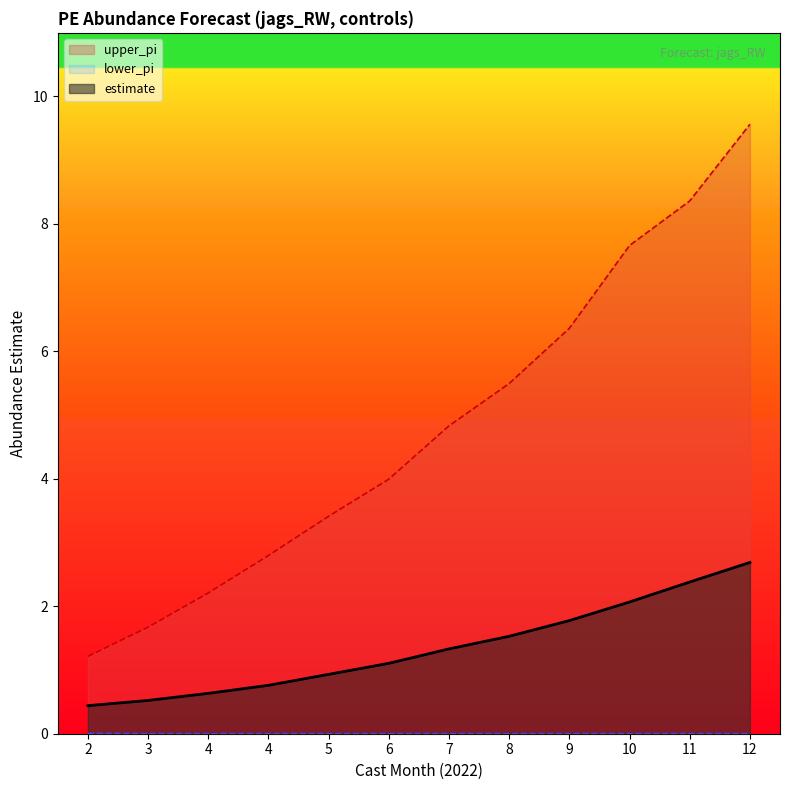

Which has a higher value, 7 or 2?

7